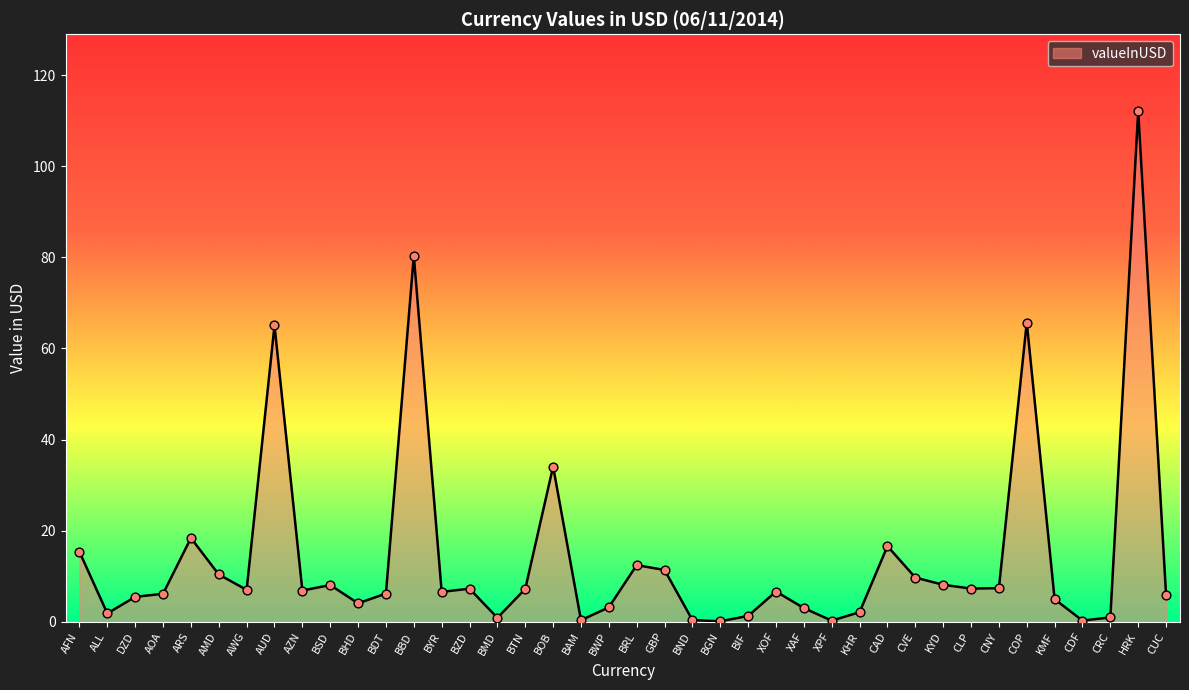

What is the ratio of the value at AMD to the value at BTN?

1.4